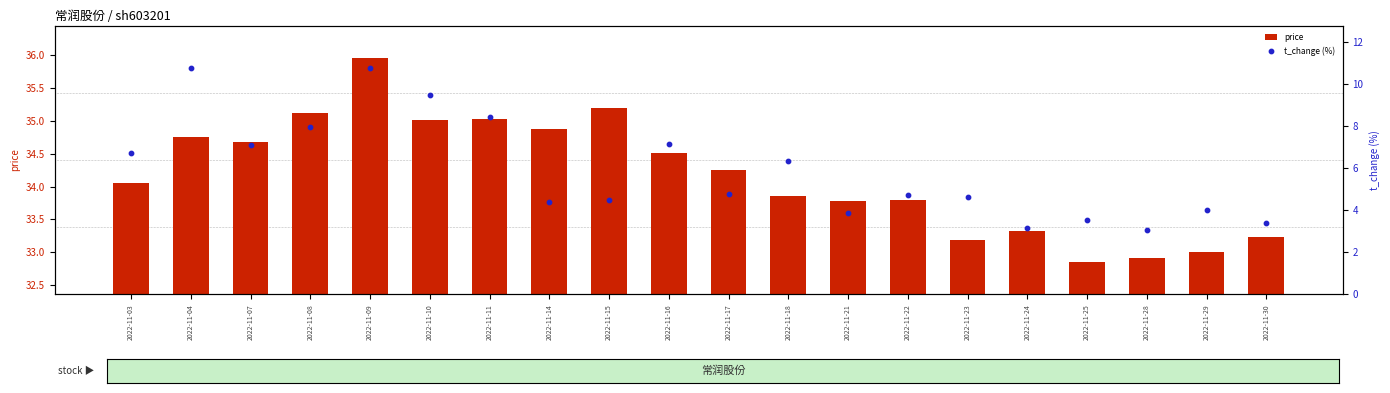

At which category is the sum across all series the highest?

2022-11-09